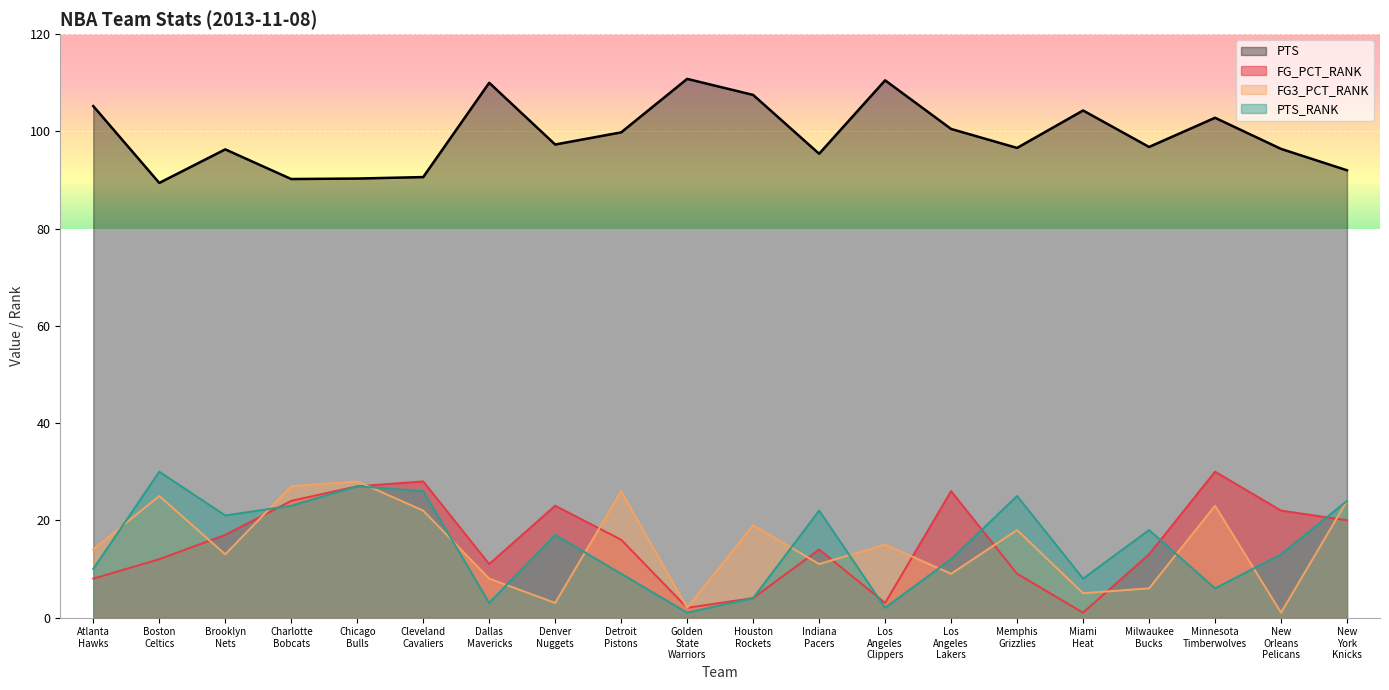

True or false: PTS and FG_PCT_RANK cross at least once.

False